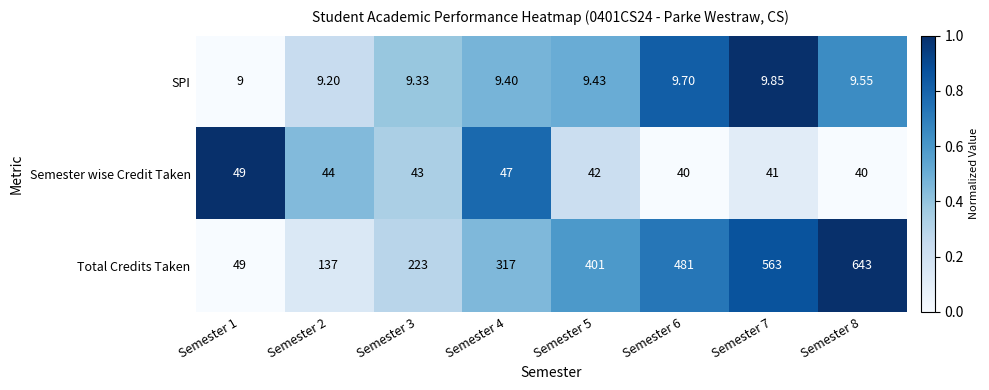

Which series has the widest spread of values?

Total Credits Taken